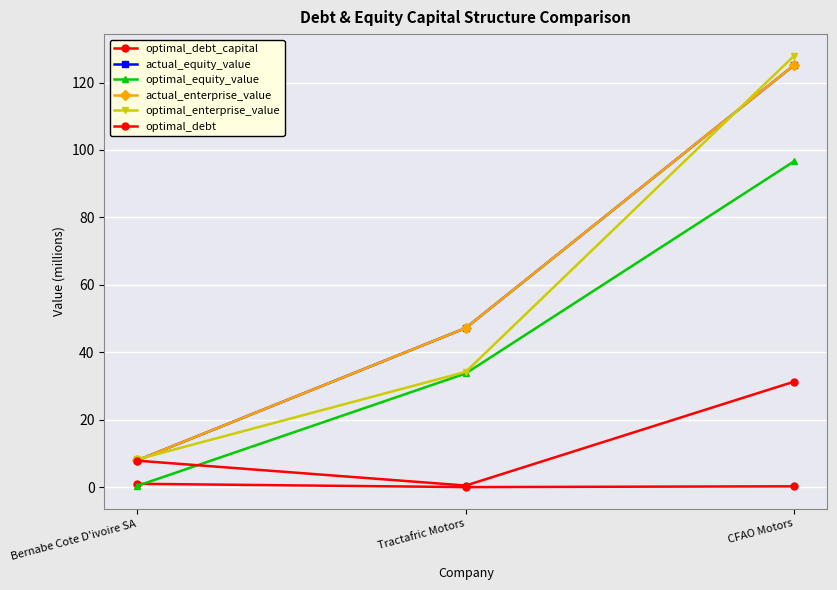

At which category is the sum across all series the highest?

CFAO Motors